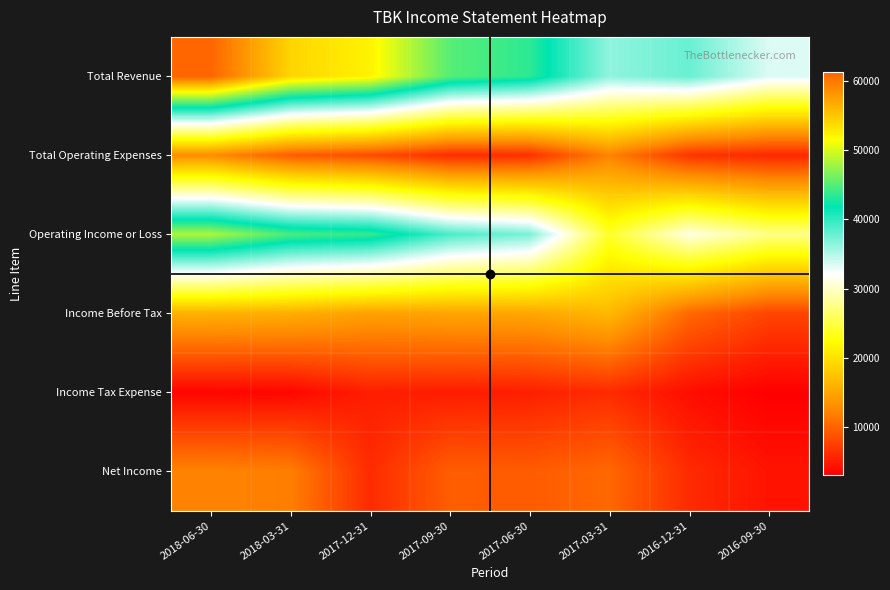

Reading left to right, transcribe all the data shown in this chart.

Total Revenue: 2018-06-30=61200	2018-03-31=54100	2017-12-31=52200	2017-09-30=45100	2017-06-30=43500	2017-03-31=36300	2016-12-31=37800	2016-09-30=33500
Total Operating Expenses: 2018-06-30=12900	2018-03-31=9500	2017-12-31=8400	2017-09-30=6200	2017-06-30=6400	2017-03-31=12200	2016-12-31=6700	2016-09-30=5900
Operating Income or Loss: 2018-06-30=48300	2018-03-31=44600	2017-12-31=43800	2017-09-30=38900	2017-06-30=37100	2017-03-31=24100	2016-12-31=31100	2016-09-30=27600
Income Before Tax: 2018-06-30=15900	2018-03-31=15700	2017-12-31=14600	2017-09-30=14900	2017-06-30=15000	2017-03-31=16600	2016-12-31=10400	2016-09-30=7900
Income Tax Expense: 2018-06-30=3500	2018-03-31=3600	2017-12-31=5300	2017-09-30=5100	2017-06-30=5300	2017-03-31=6100	2016-12-31=4100	2016-09-30=3100
Net Income: 2018-06-30=12200	2018-03-31=11900	2017-12-31=6100	2017-09-30=9600	2017-06-30=9500	2017-03-31=10300	2016-12-31=6100	2016-09-30=4500